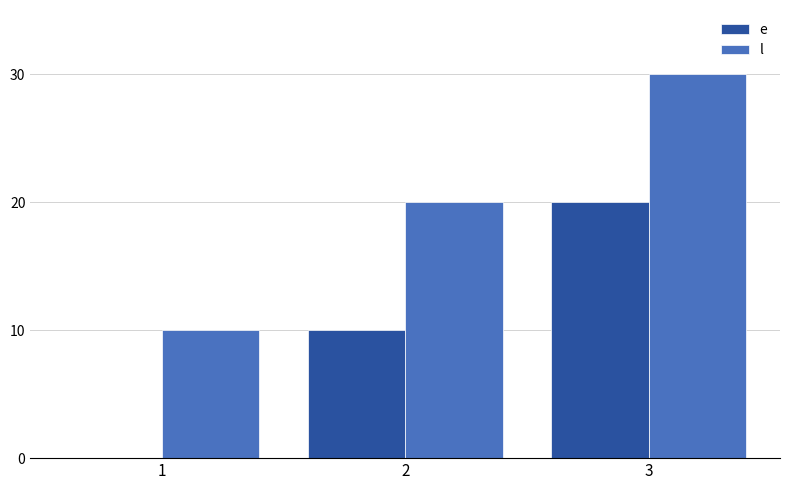

At which label does l reach its peak?

3